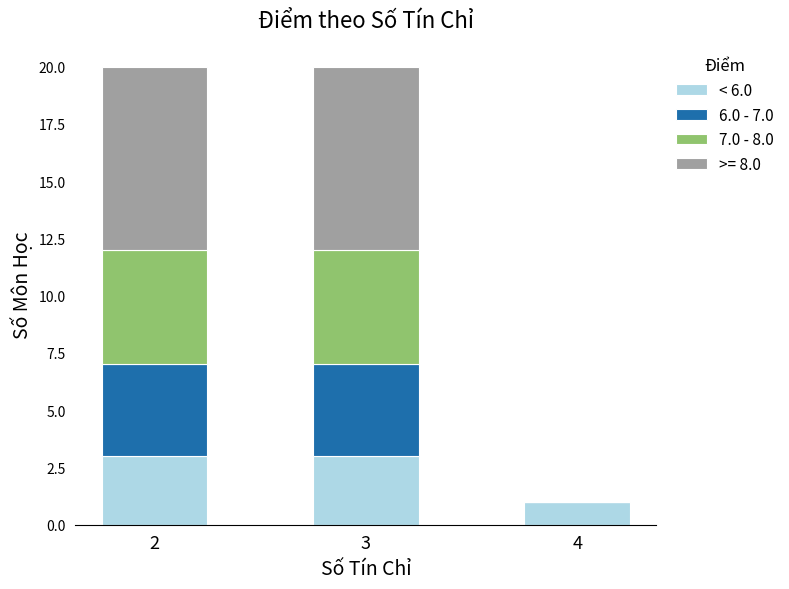

The value of < 6.0 at 2 is 2. True or false?

False